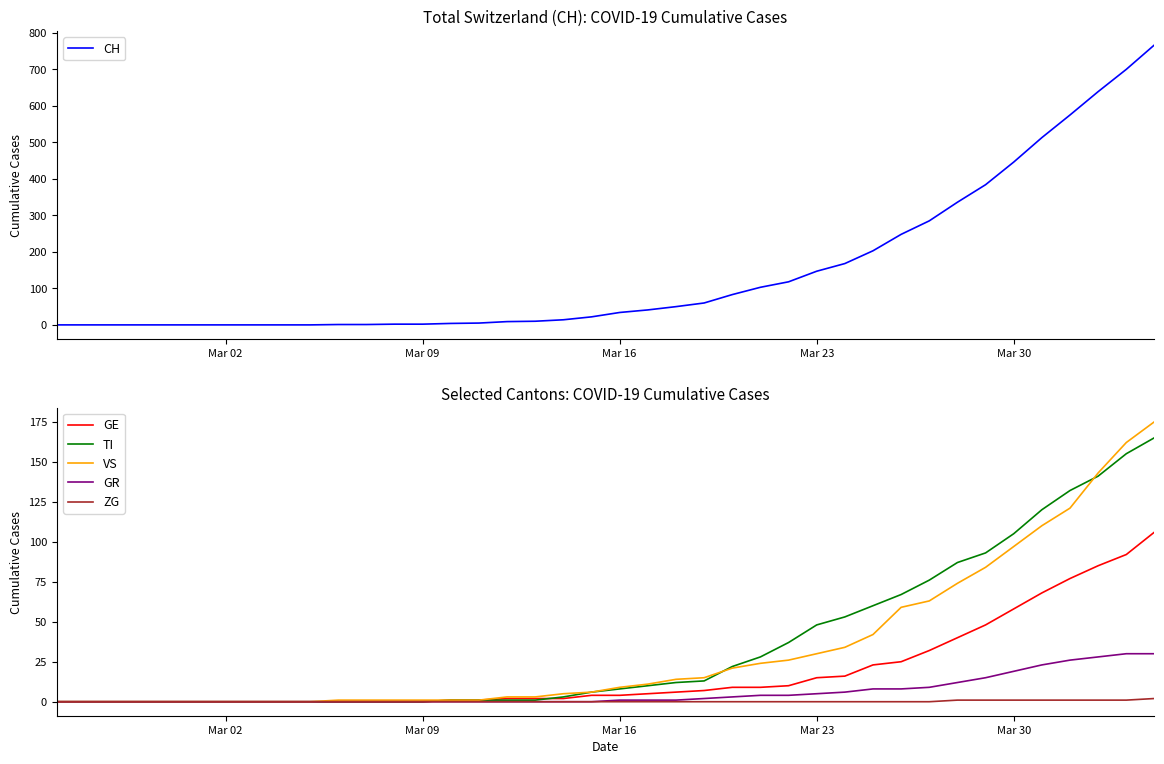

What is the maximum value for GE?

106